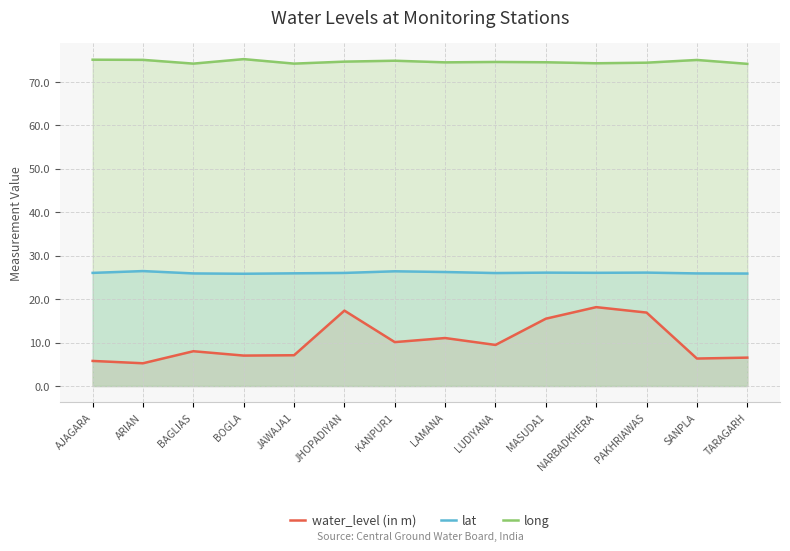

True or false: lat and long intersect in this chart.

False